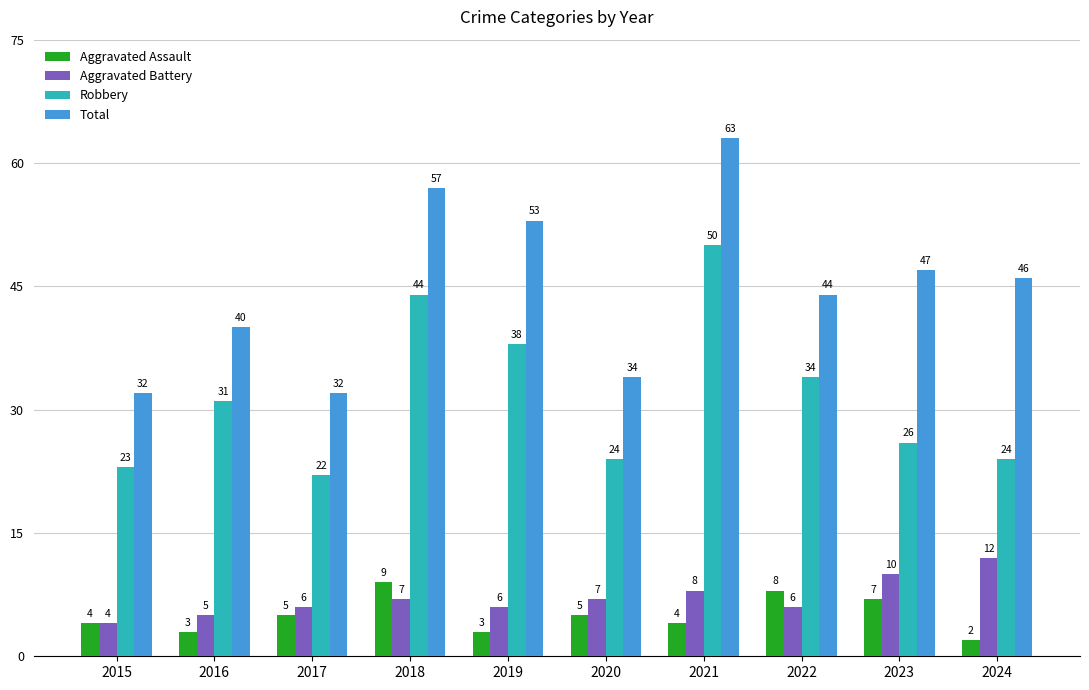

Rank the series at 2021 from lowest to highest value.

Aggravated Assault, Aggravated Battery, Robbery, Total